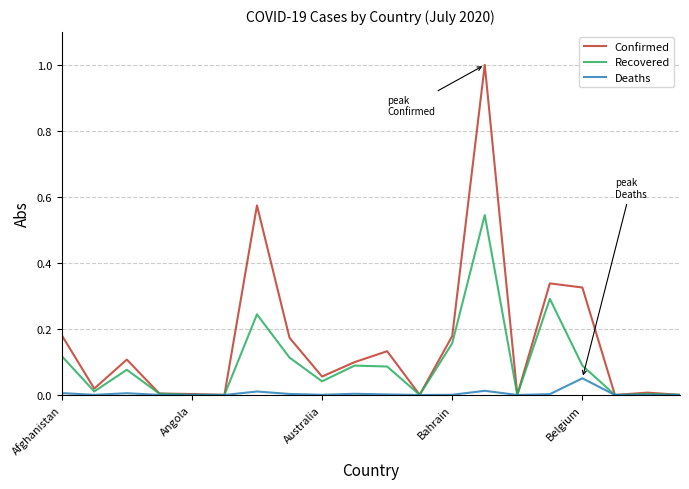

What is the greatest value displayed?

1.0